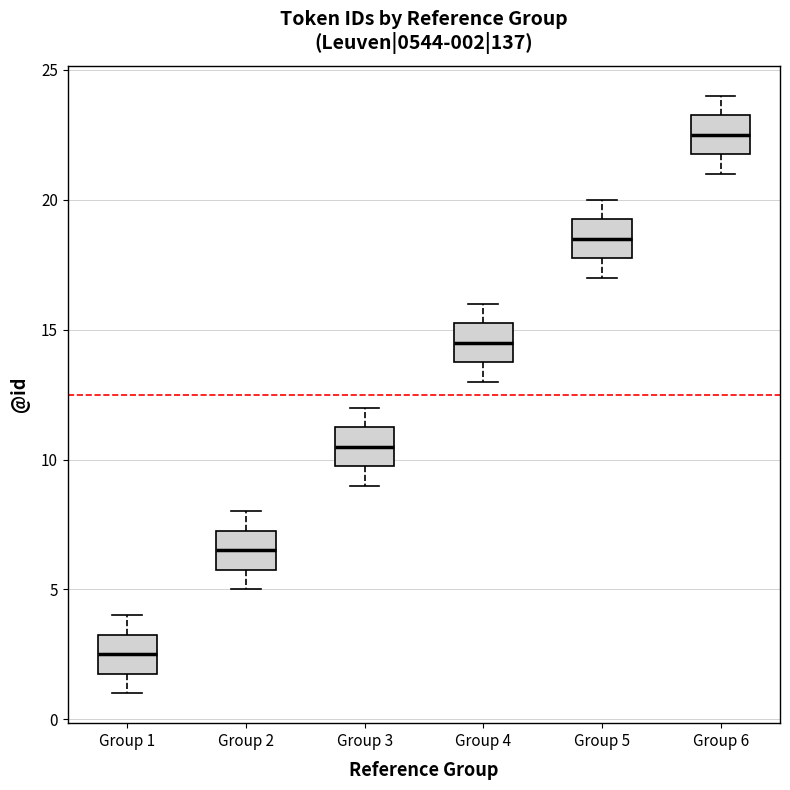

Which box has the highest median line?

Group 6